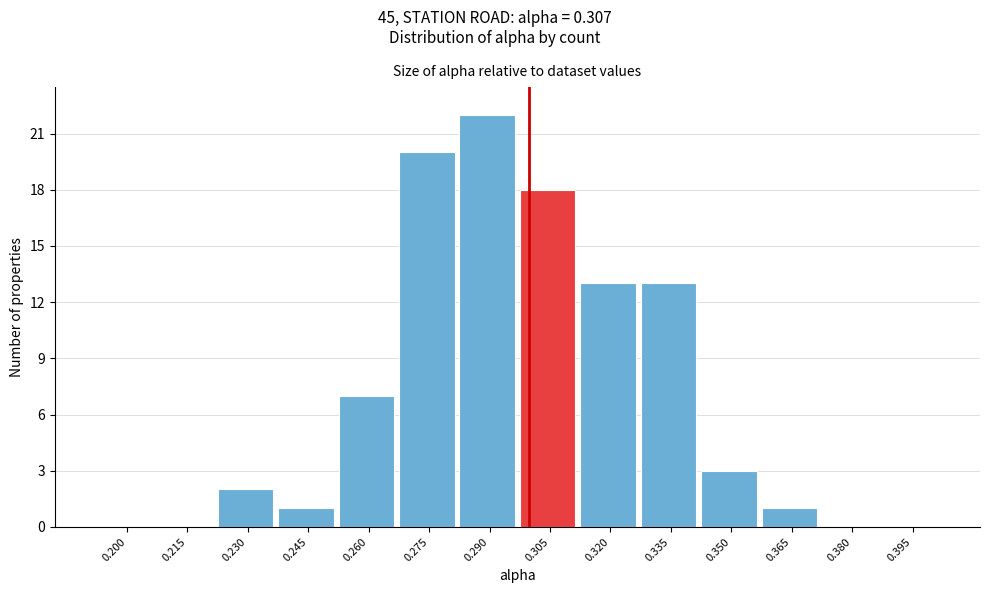

Reading right to left, extract all data points from this chart.

0.395=0	0.380=0	0.365=1	0.350=3	0.335=13	0.320=13	0.305=18	0.290=22	0.275=20	0.260=7	0.245=1	0.230=2	0.215=0	0.200=0